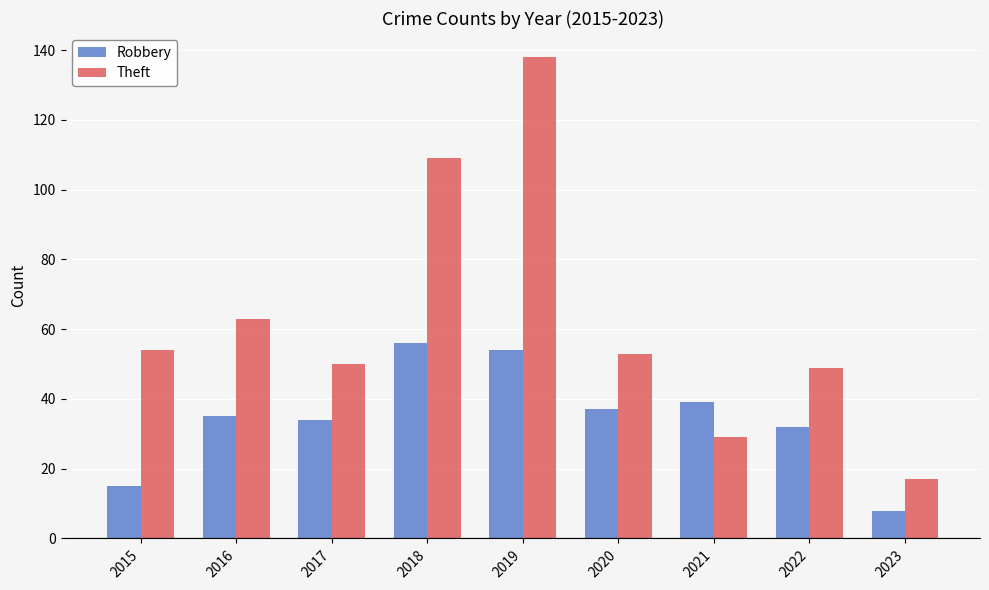

What is the average value of the Robbery series?

34